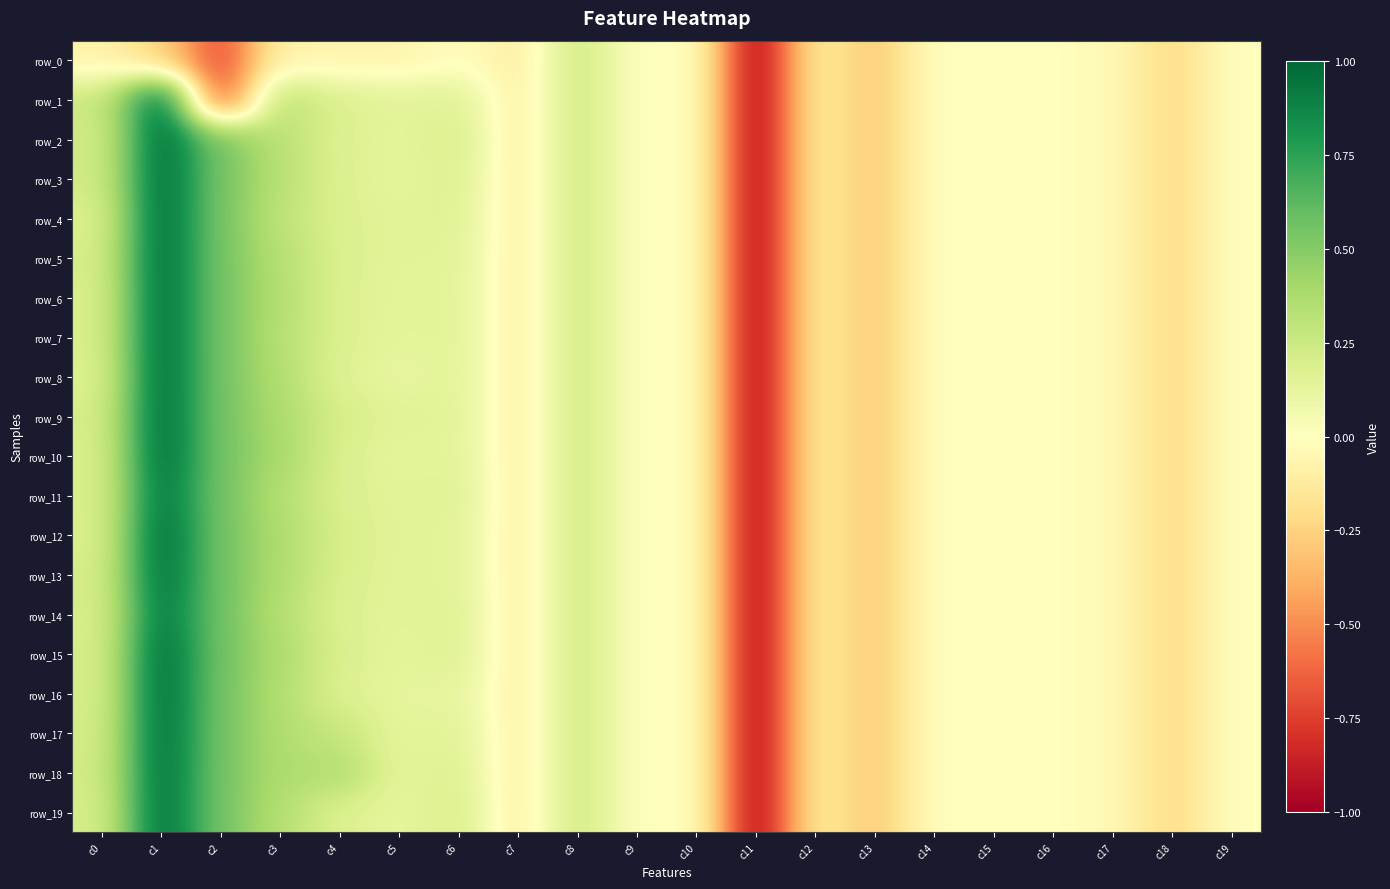

How many positive values does the row_17 series have?

9